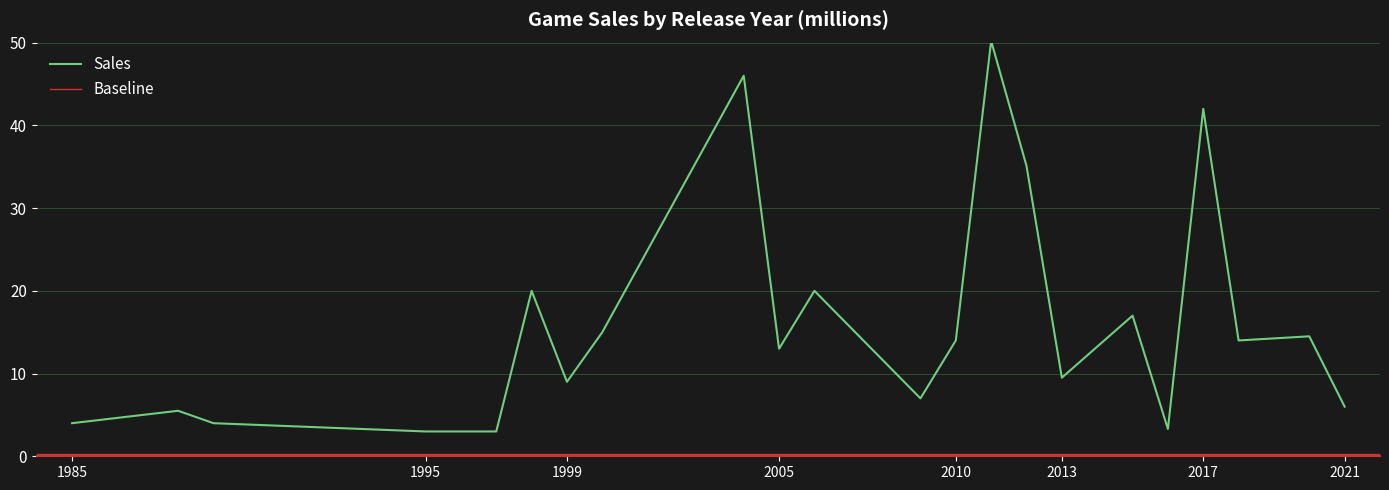

How many values are below 6?

19